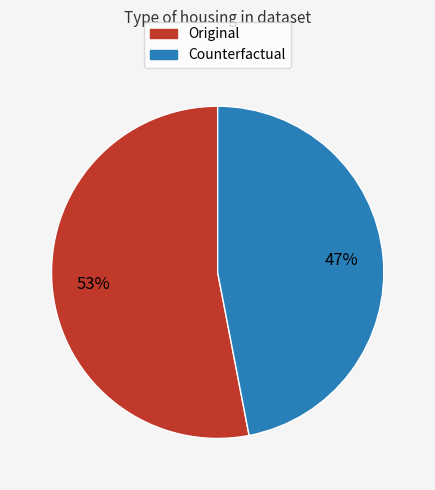

To the nearest percent, what portion does Counterfactual represent?

47%